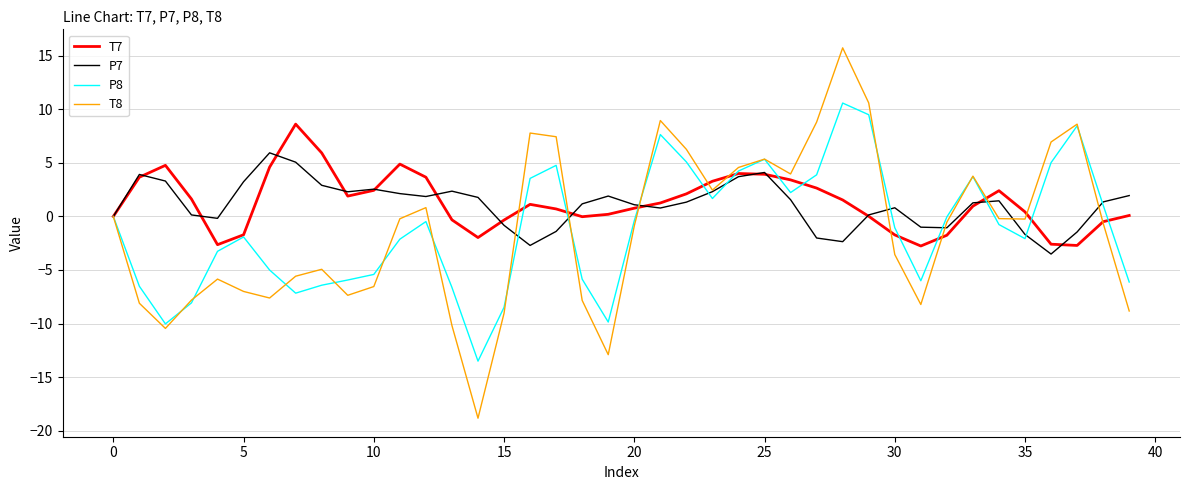

List the series in order of their peak value, lowest first.

P7, T7, P8, T8